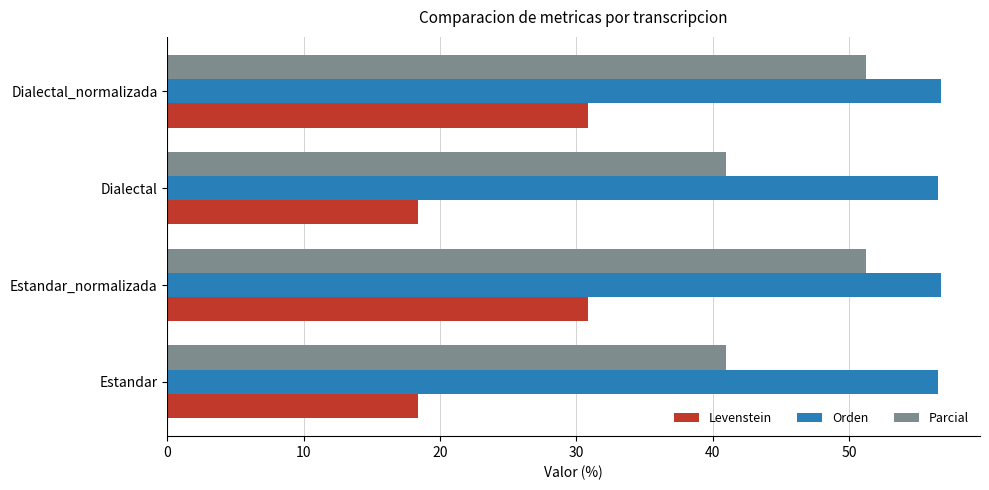

The value of Parcial at Dialectal is 66.1. True or false?

False